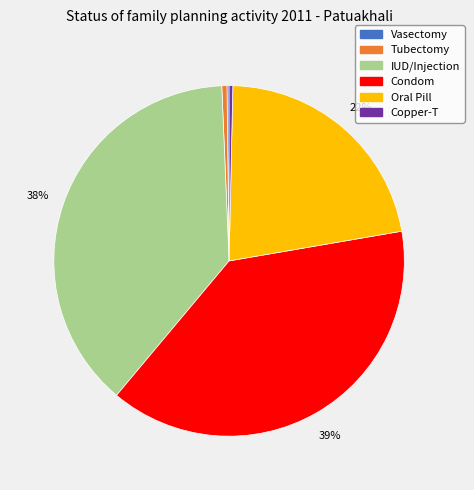

Is it true that IUD/Injection is 38% of the pie?

True